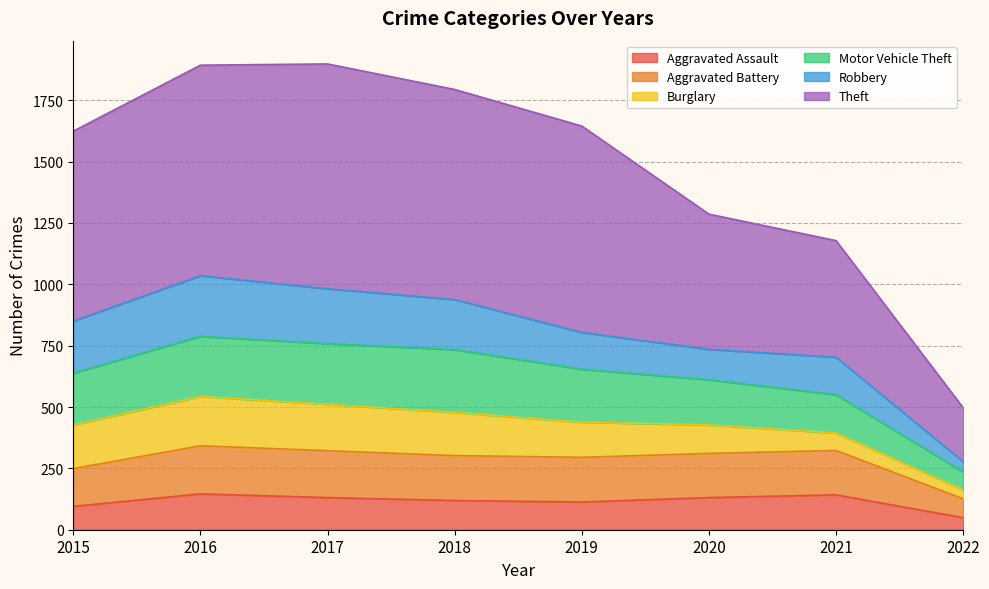

What is the difference between the maximum and second lowest values in the Aggravated Assault series?

51